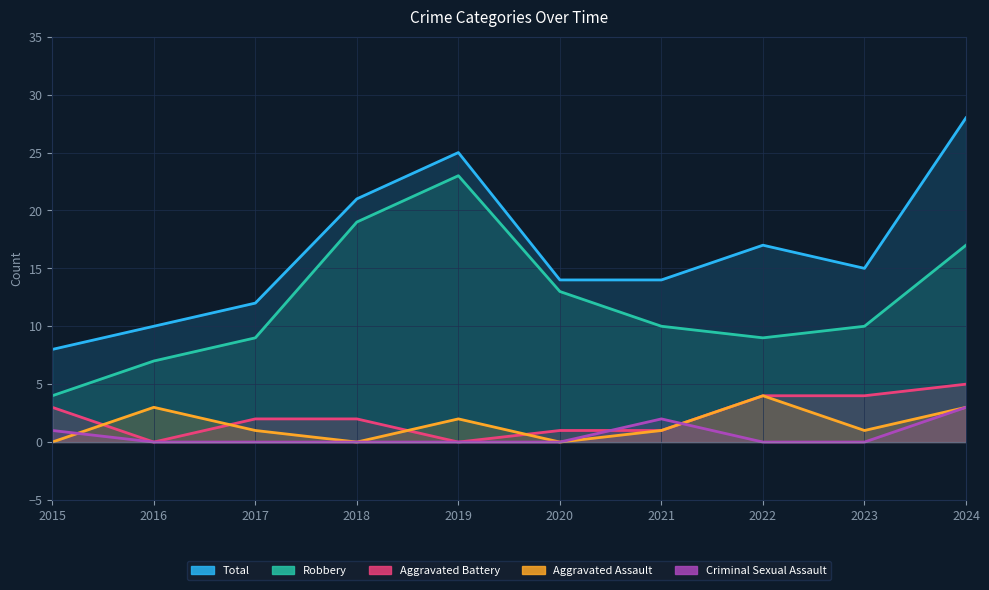

At which label does Total reach its minimum?

2015